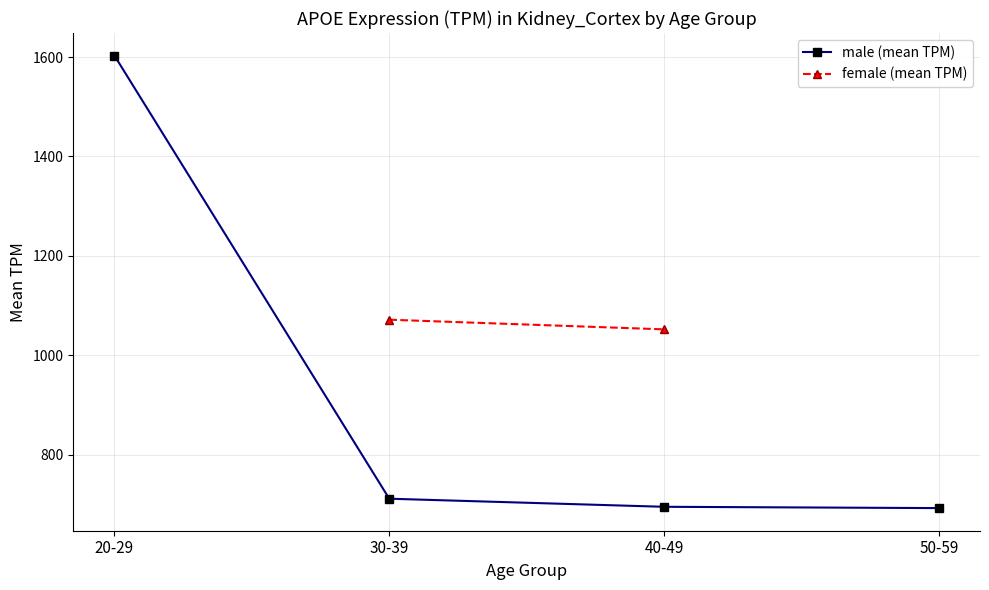

What is the difference between the second highest and minimum values in the male (mean TPM) series?

18.9